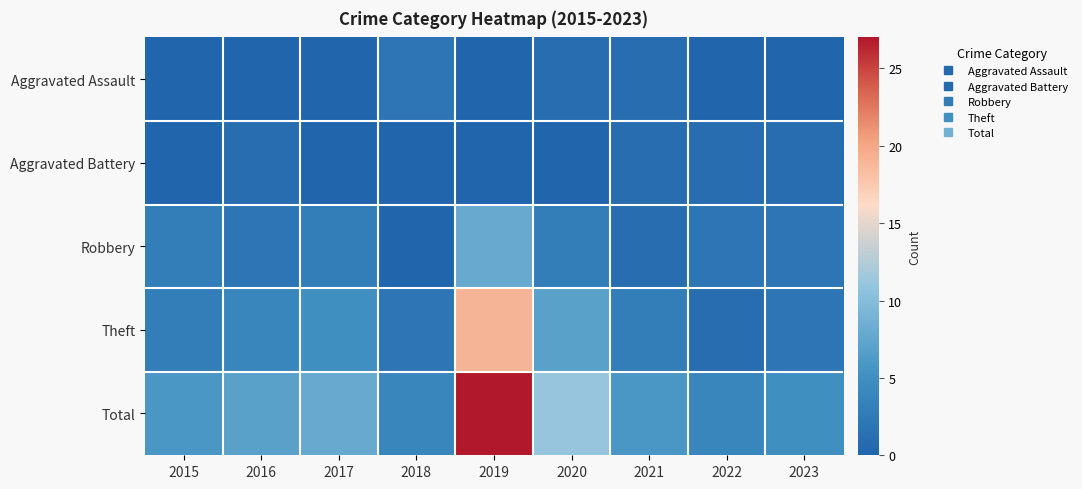

Which category has the lowest value across all series?

2015